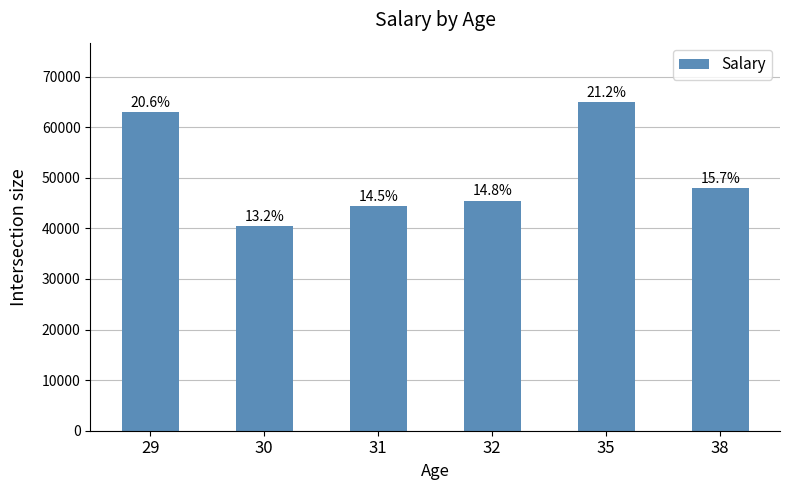

The chart shows a value of 40500 at 30. True or false?

True